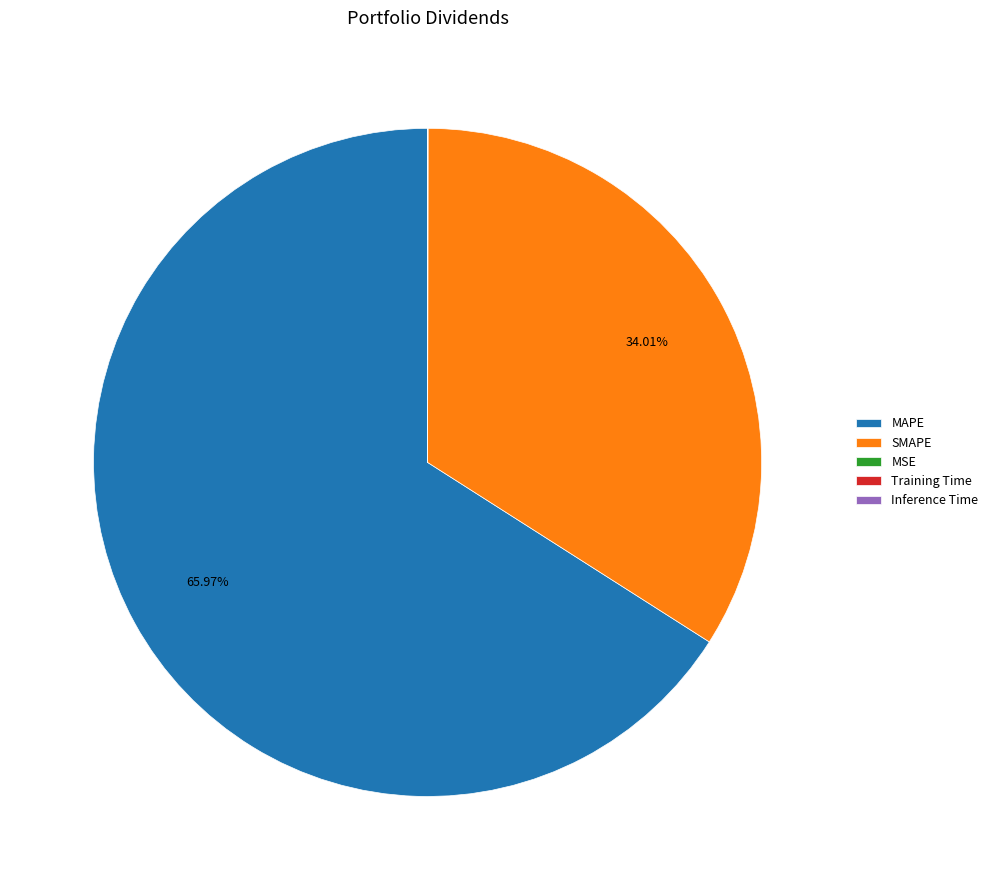

What is the largest slice in the pie chart?

MAPE